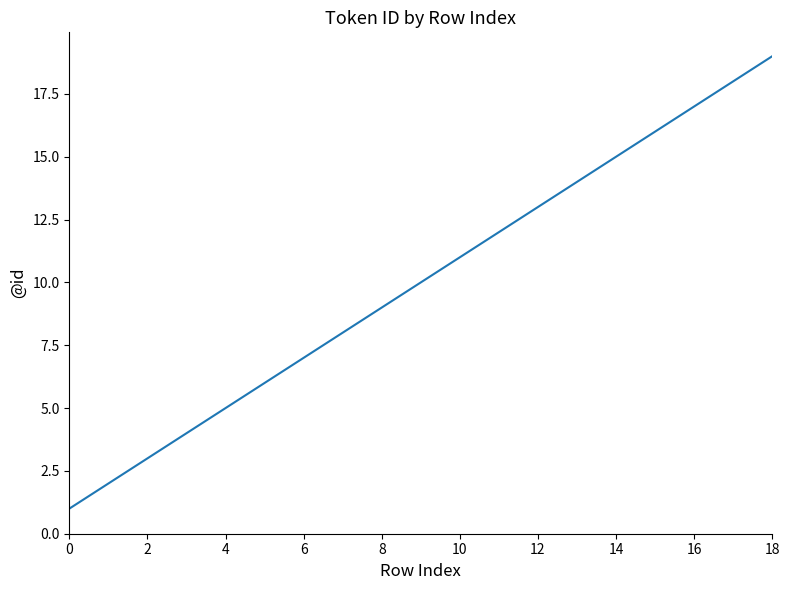

What is the greatest value displayed?

19